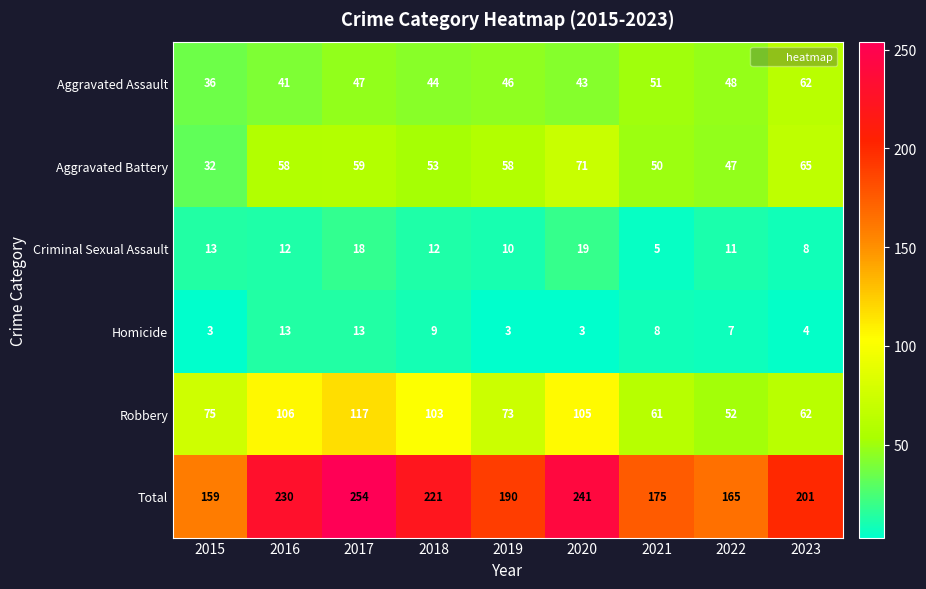

What is the highest value of the Total series?

254